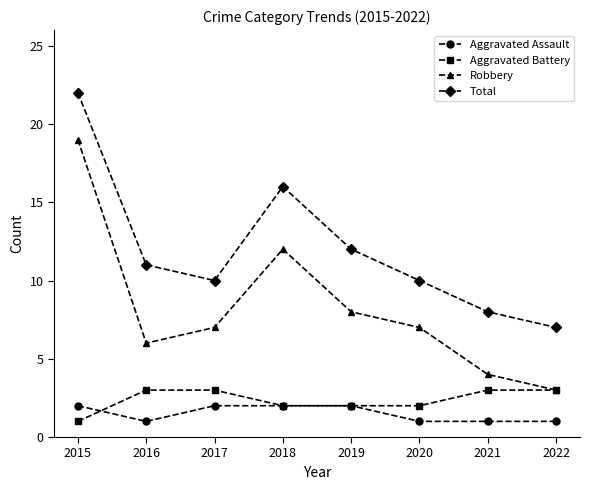

Where is the first local minimum for Total?

2017